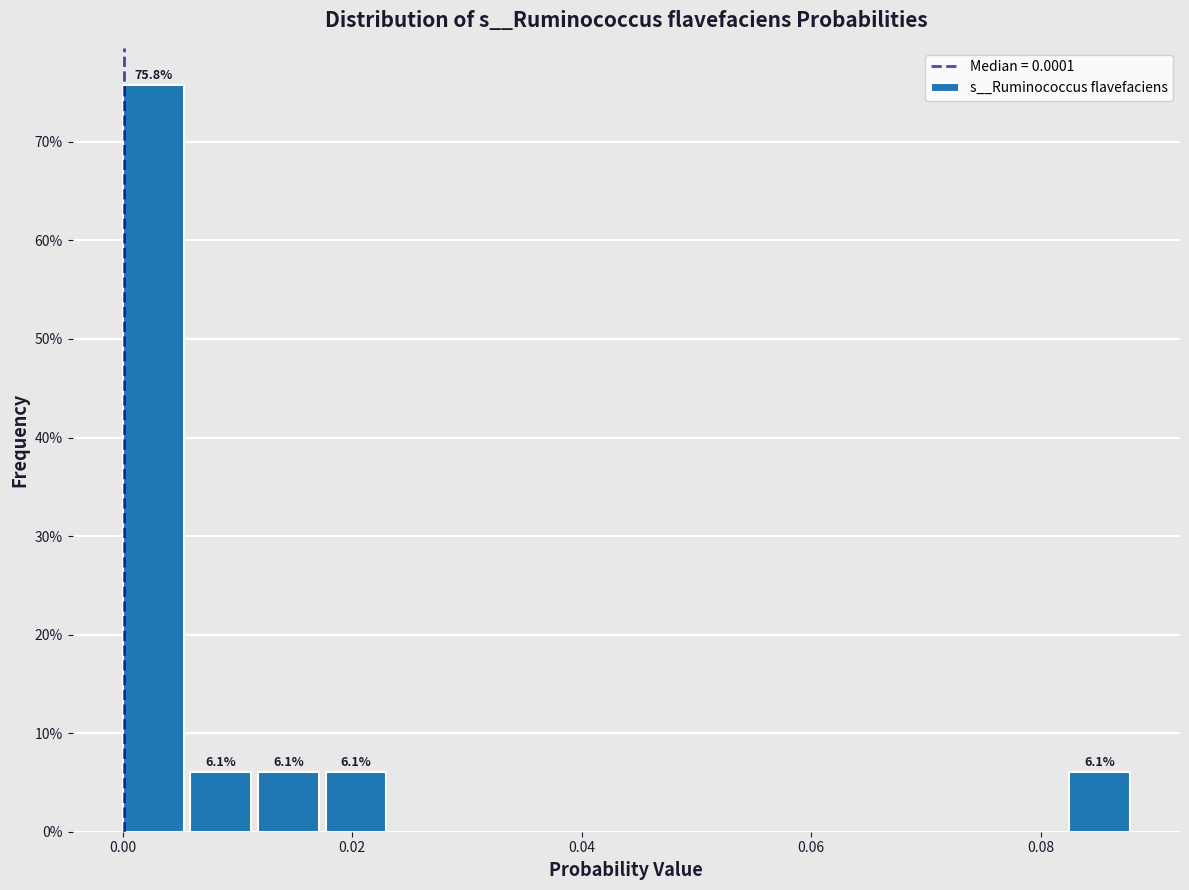

Read against the x-axis, roughly where is the centre of the tallest bar?

0.002